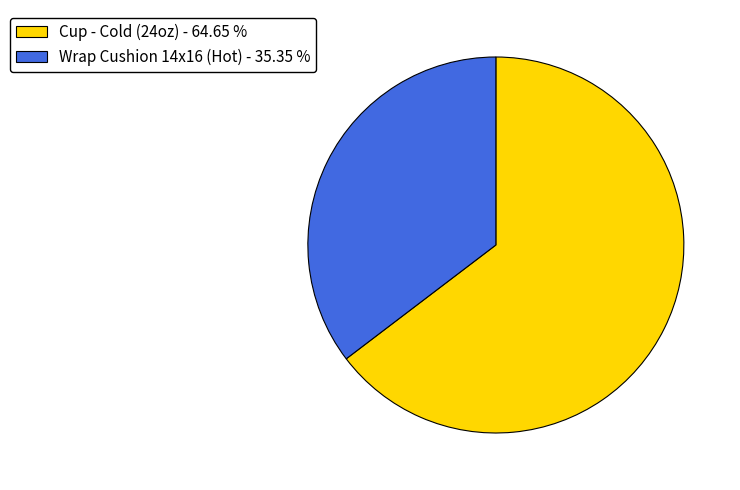

Do Cup - Cold (24oz) - 64.65 % and Wrap Cushion 14x16 (Hot) - 35.35 % together represent more than half of the pie?

Yes